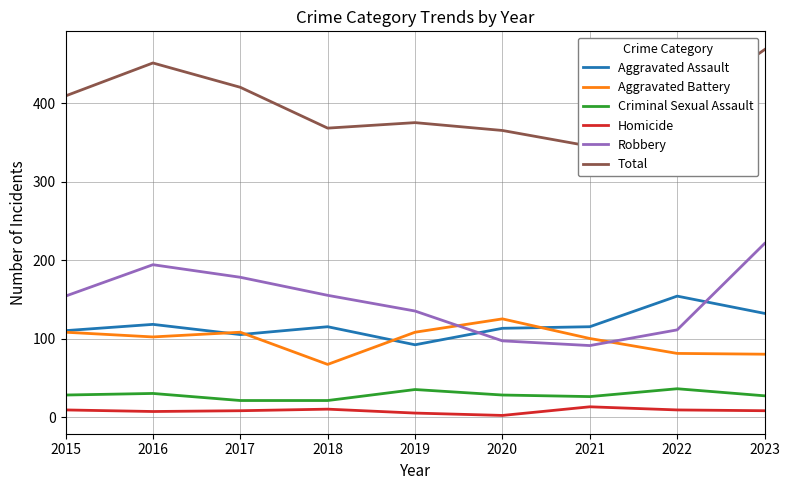

What are all the series names shown in the legend?

Aggravated Assault, Aggravated Battery, Criminal Sexual Assault, Homicide, Robbery, Total